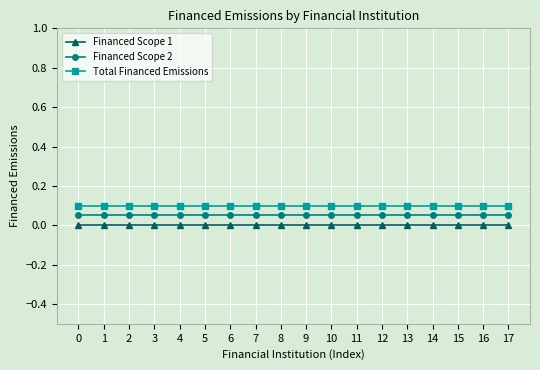

True or false: Financed Scope 1 and Financed Scope 2 cross at least once.

False